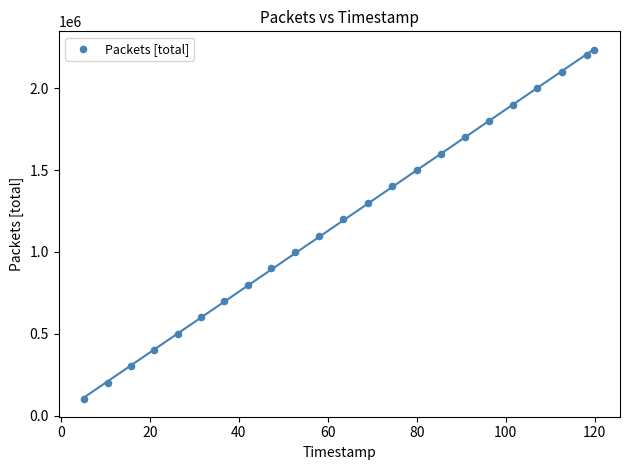

What Y value in the scatter plot is closest to 1165258?

1200001